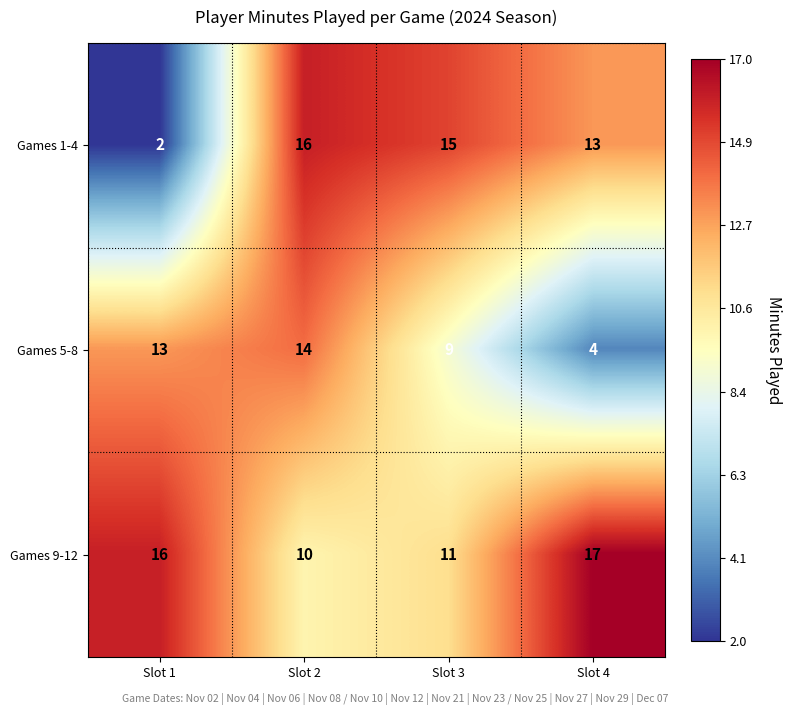

What is the difference between the Games 5-8 values at Slot 4 and Slot 2?

10